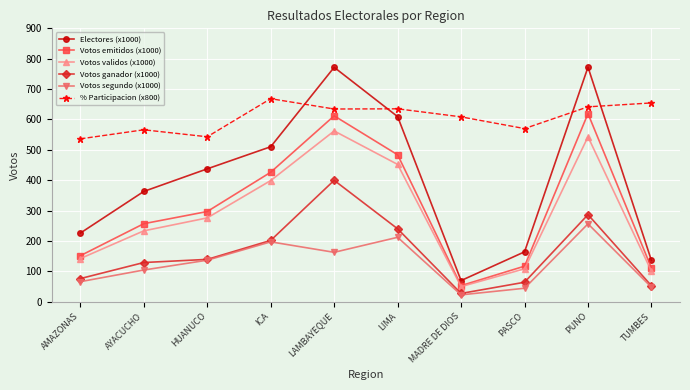

What are all the series names shown in the legend?

Electores (x1000), Votos emitidos (x1000), Votos validos (x1000), Votos ganador (x1000), Votos segundo (x1000), % Participacion (x800)